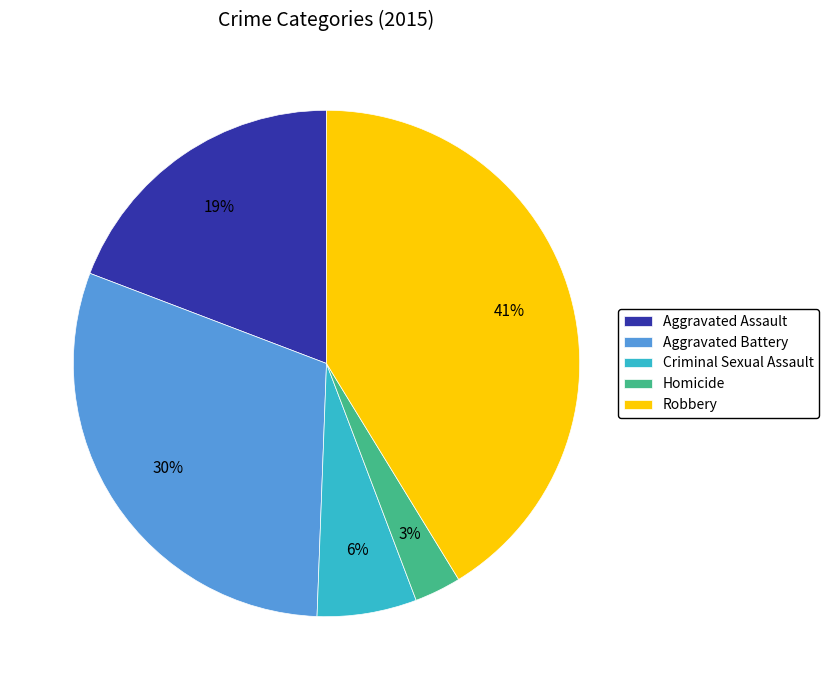

Between Criminal Sexual Assault and Homicide, which is larger?

Criminal Sexual Assault